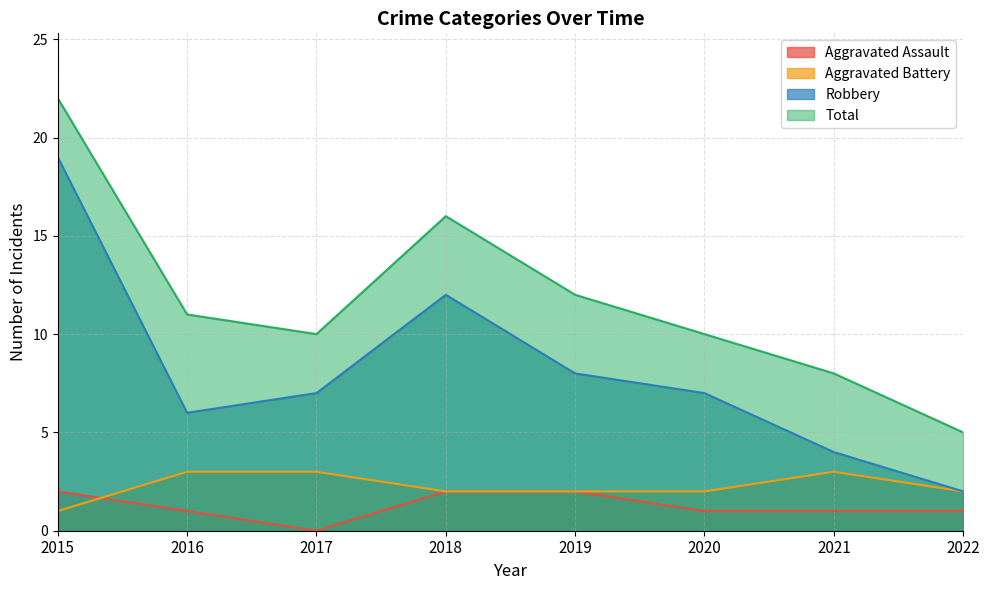

True or false: Total and Aggravated Assault intersect in this chart.

False